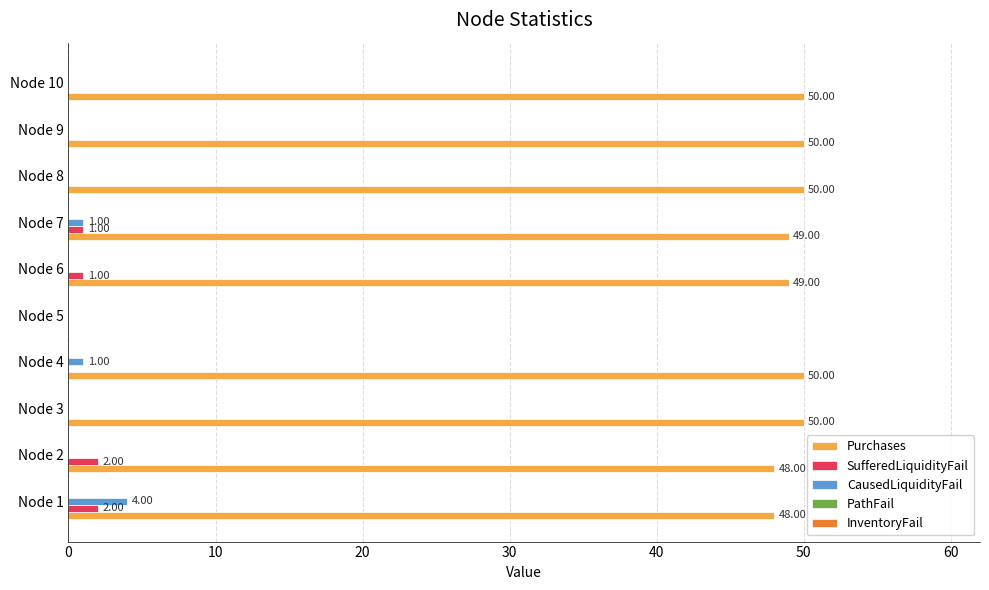

Which series changed the most between Node 1 and Node 8?

CausedLiquidityFail